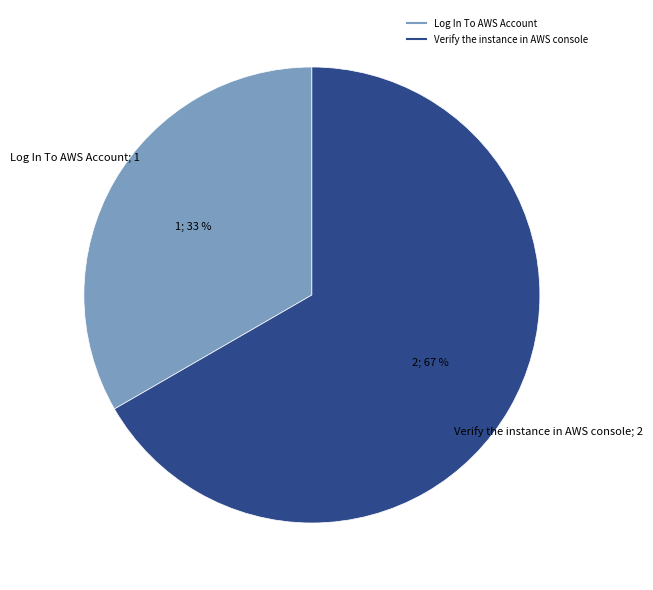

The Log In To AWS Account slice represents 47% of the pie. True or false?

False